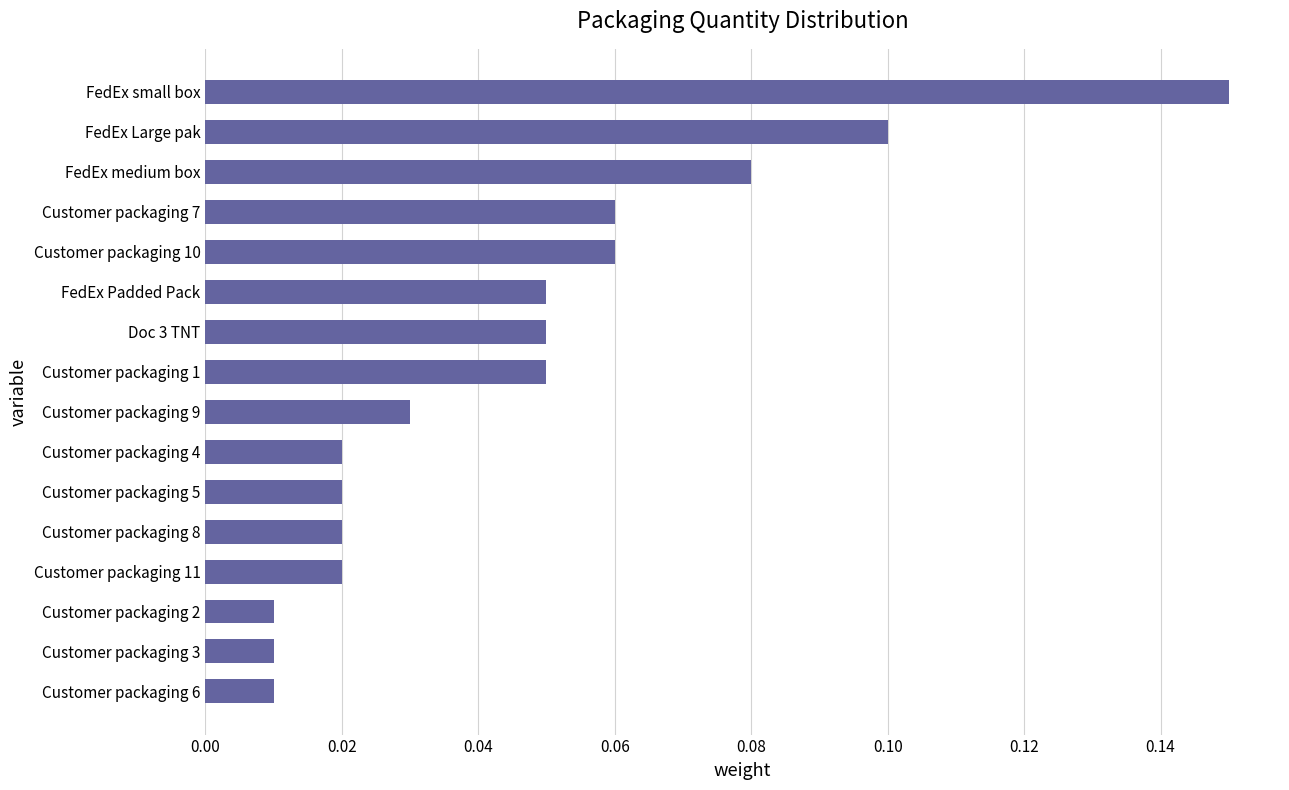

What is the label of the 6th bar from the bottom?

Customer packaging 5